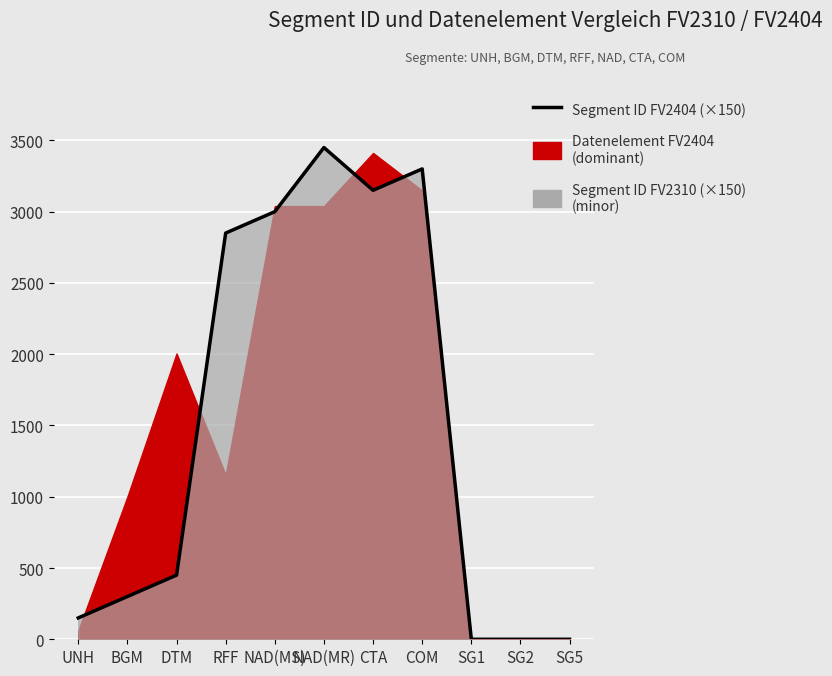

What is the difference between the values at SG1 and NAD(MR)?

3450